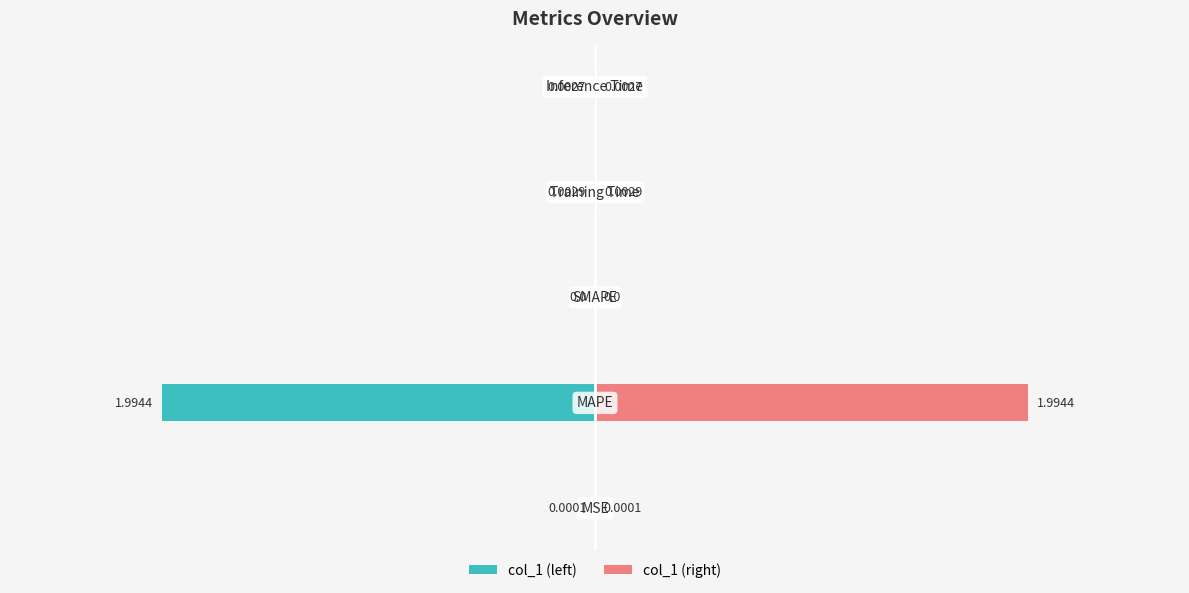

Rank the series by their average value, from highest to lowest.

col_1 (right), col_1 (left)